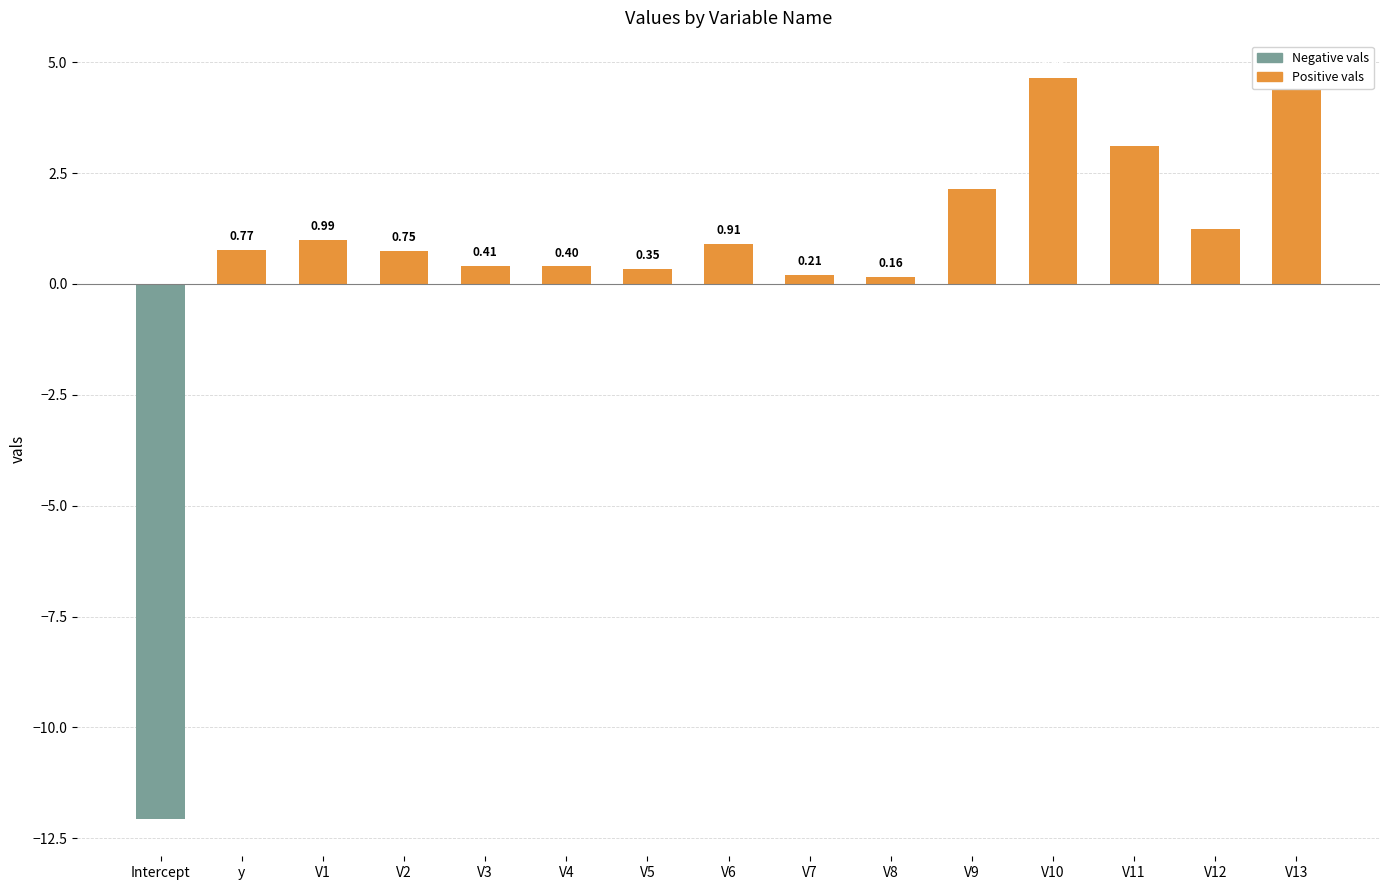

What are all the series names shown in the legend?

Positive vals, Negative vals